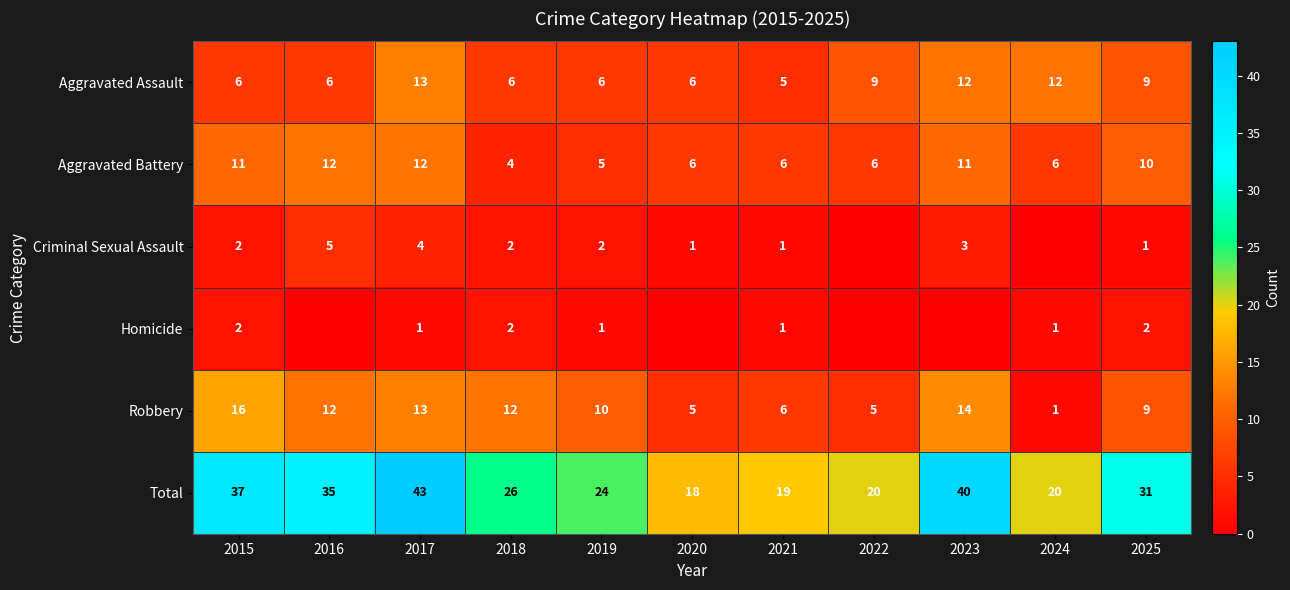

What is the total value across all series at 2021?

38